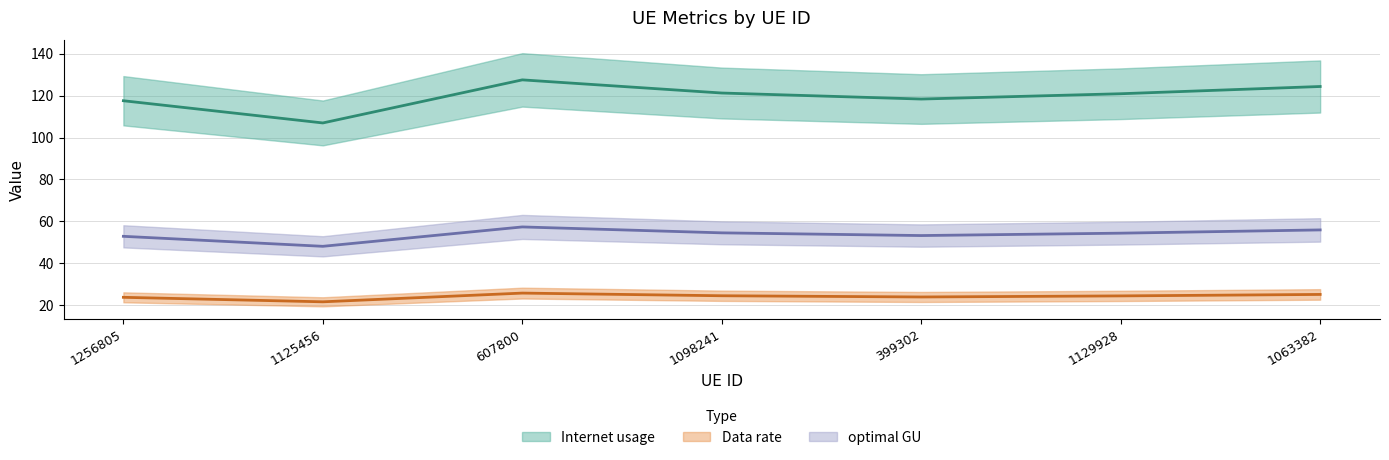

How many values in the Internet usage series exceed 120?

4